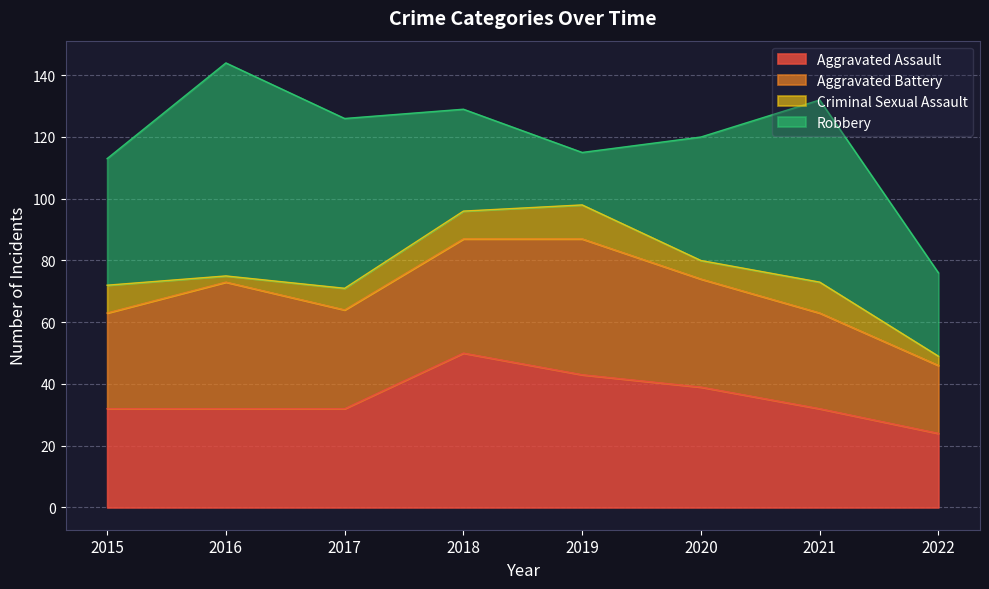

What are all the series names shown in the legend?

Aggravated Assault, Aggravated Battery, Criminal Sexual Assault, Robbery